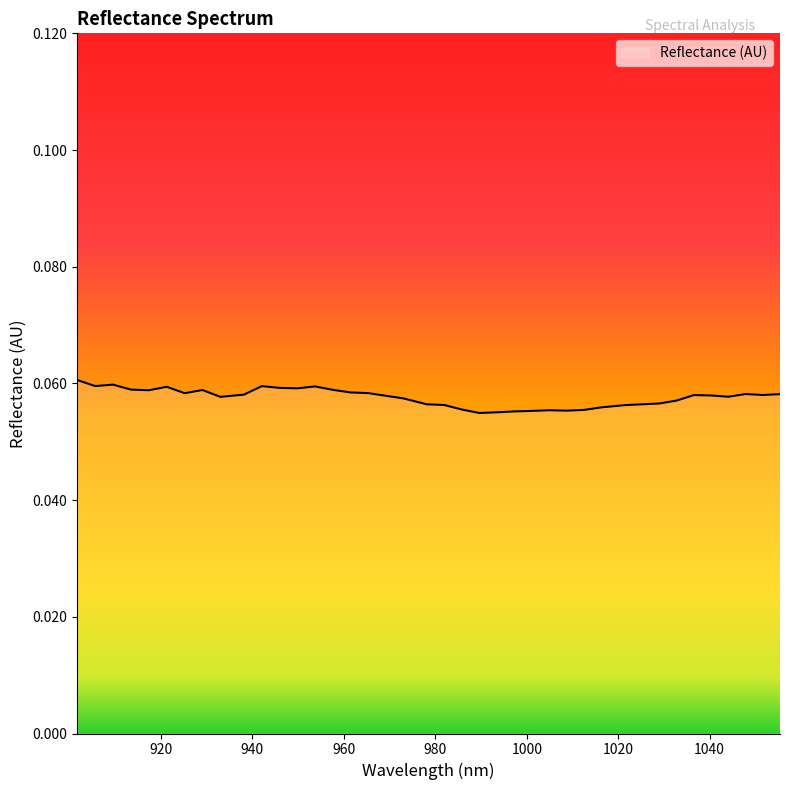

List the labels in order of value, smallest first.

989.639497, 993.46856, 997.293207, 1001.113439, 1008.740655, 1004.929255, 1012.54764, 985.806019, 1016.350208, 1021.413431, 981.968124, 1025.205697, 978.125814, 1028.993547, 1032.776981, 972.995866, 932.972595, 1044.10079, 969.143252, 1040.330603, 1036.556, 1051.627917, 938.163382, 1055.384857, 1047.866561, 925.171696, 965.286223, 961.424779, 917.353134, 929.074353, 957.558919, 913.437229, 949.813951, 945.934844, 921.264622, 953.688643, 942.051321, 905.592173, 909.516909, 901.663021